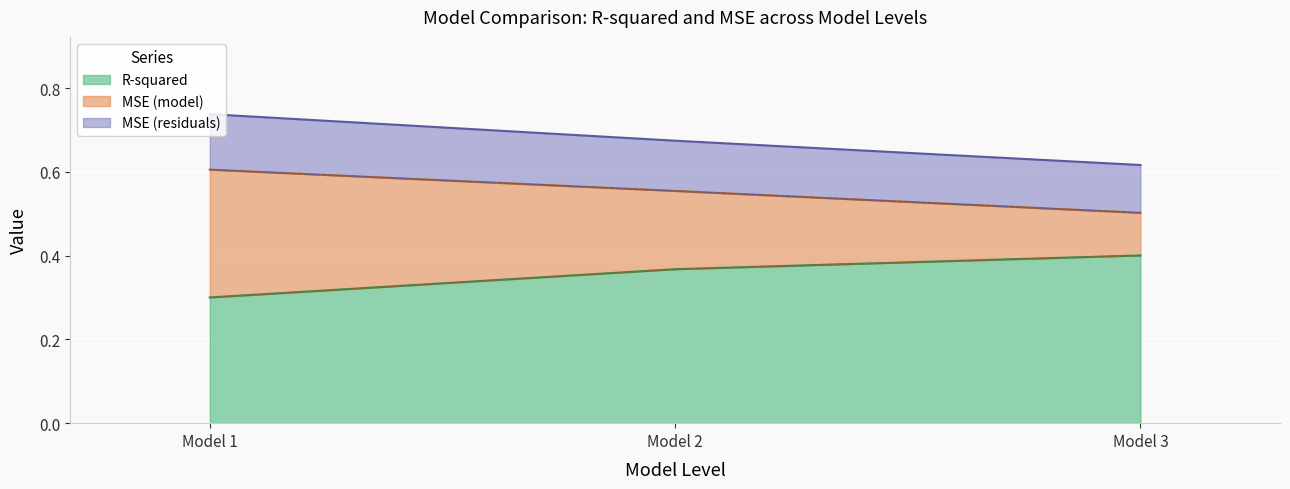

True or false: R-squared has a value of 0.1 at Model 2.

False